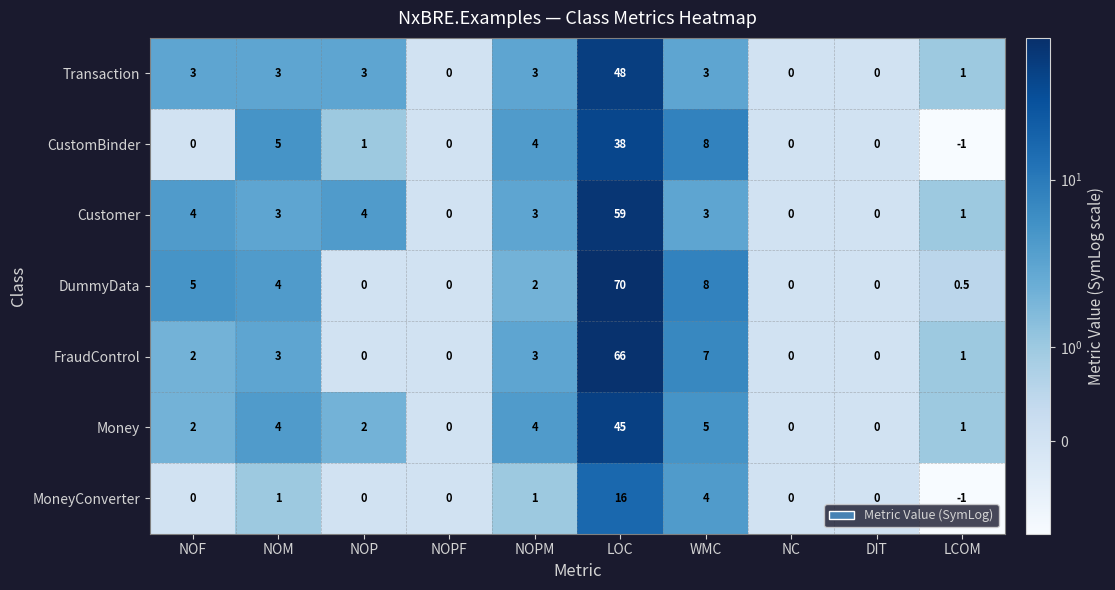

Which series has the largest range (max minus min)?

DummyData